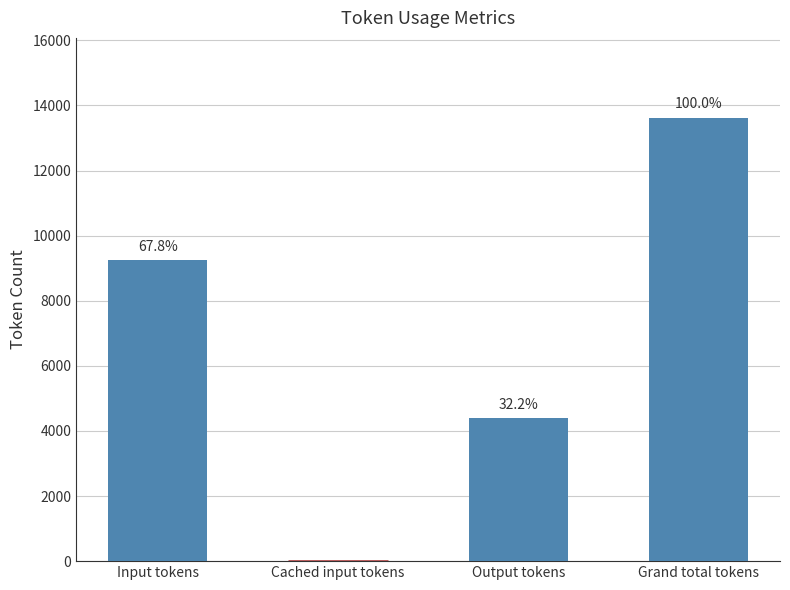

Are the bars horizontal?

No